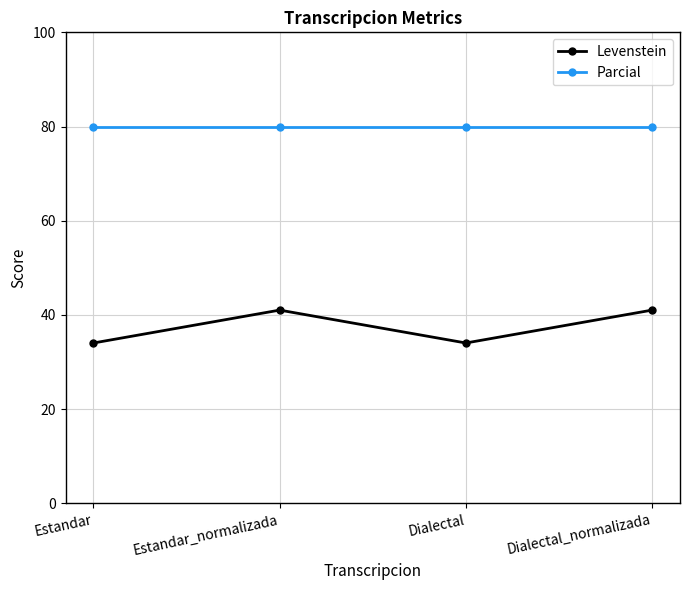

What is the smallest value displayed?

34.0